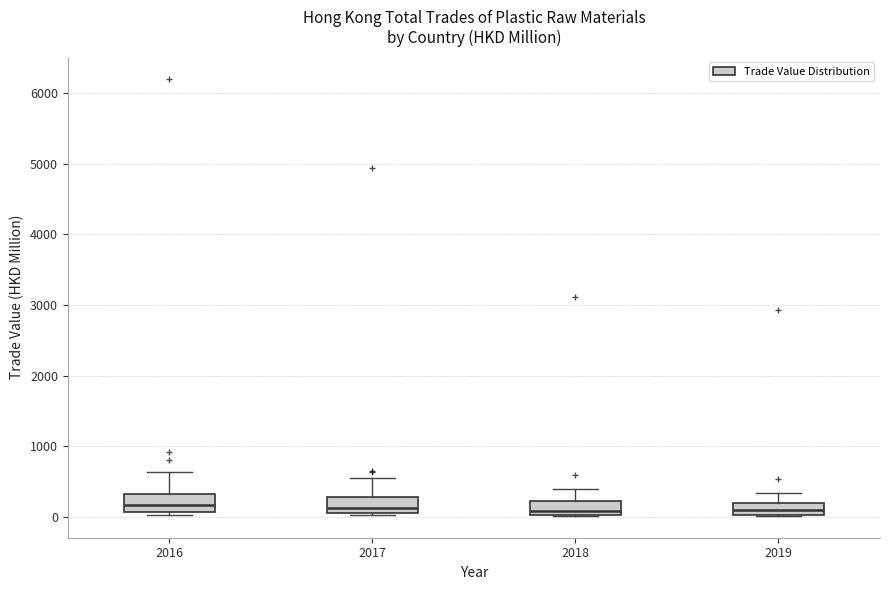

Reading left to right, transcribe this box plot: for each box, give where its median line is, the range the box spans, and where its two whiskers end, as read against the y-axis. The values are not printed on the chart, so give them approximately, as read against the axis.

2016: median 200, box 100 to 300, whiskers 0 to 600
2017: median 100 (just above the box's lower edge), box 100 to 300, whiskers 0 to 500
2018: median 100, box 0 to 200, whiskers 0 to 400
2019: median 100, box 0 to 200, whiskers 0 to 300